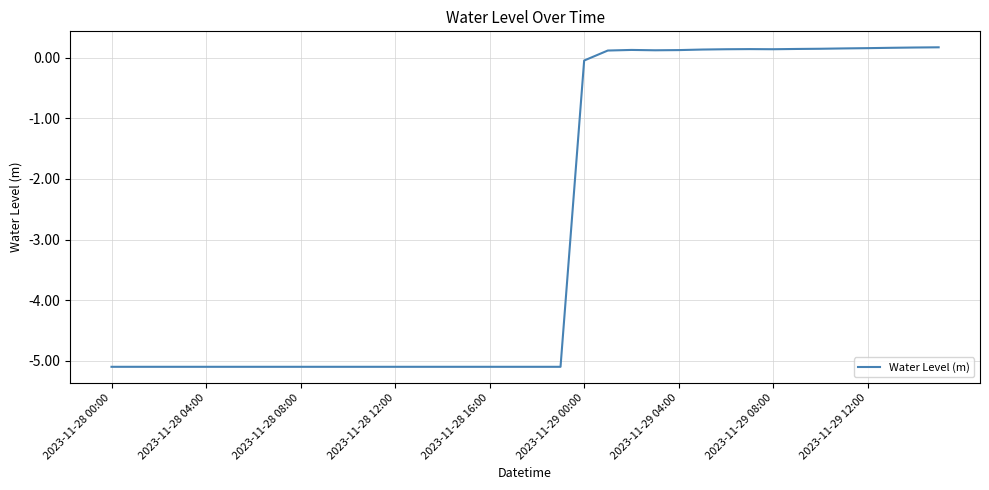

Count the number of data series in this chart.

1